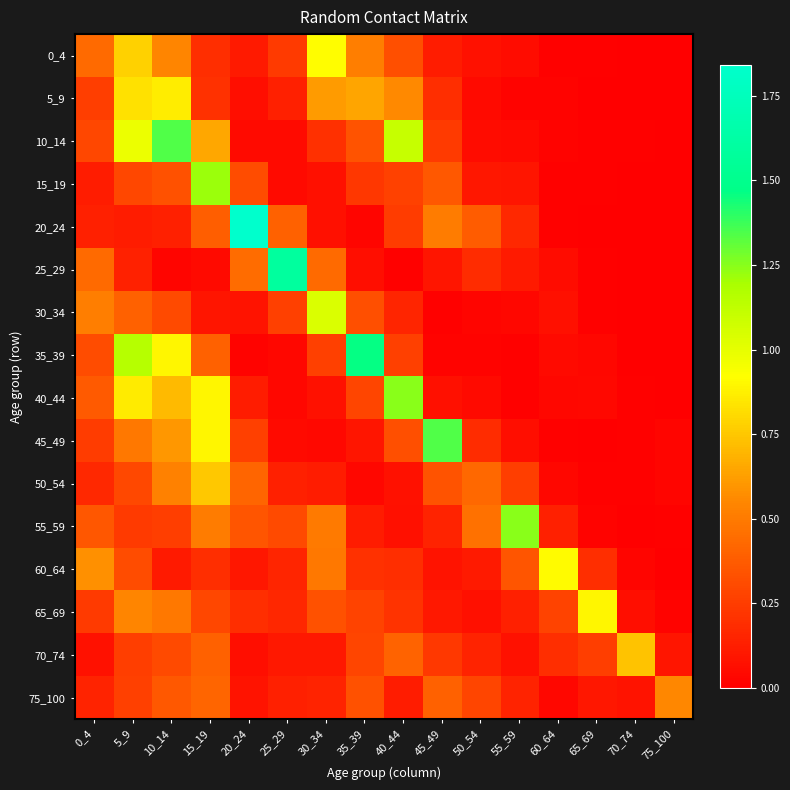

Which series changed the most between 45_49 and 55_59?

45_49